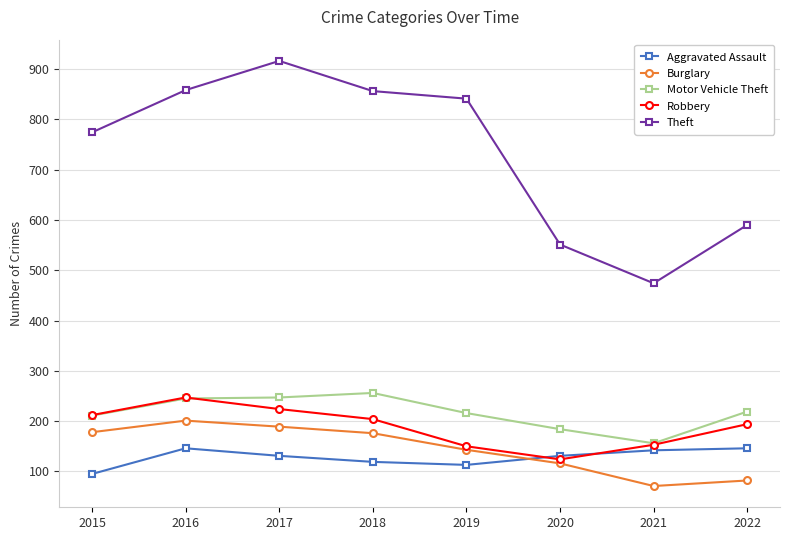

Is the value of Aggravated Assault at 2022 greater than the value of Theft at 2020?

No